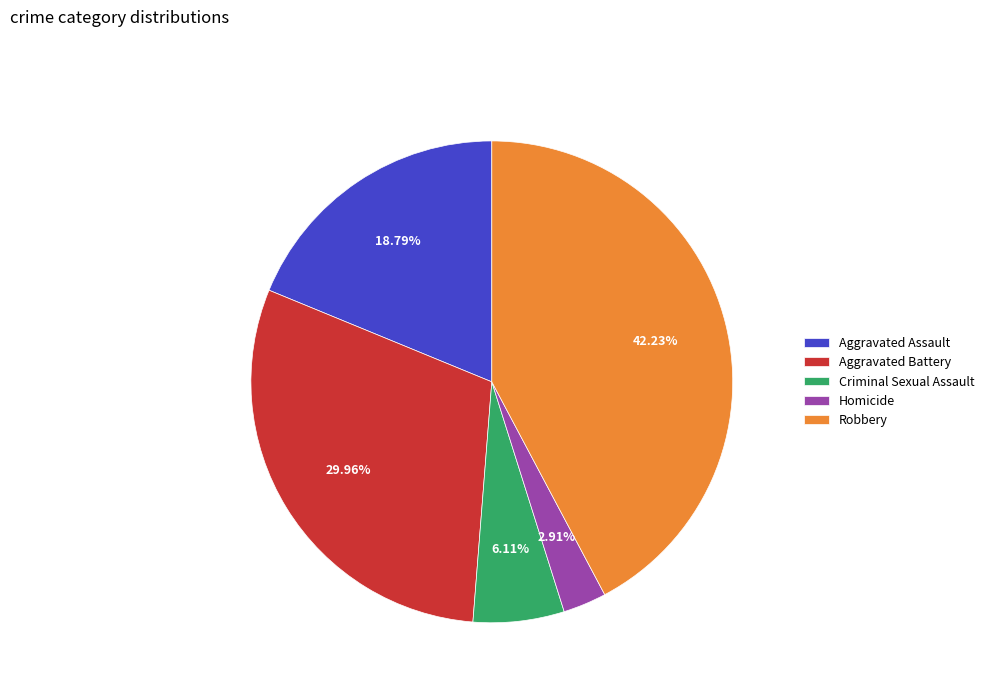

What percentage is the Robbery slice, to the nearest percent?

42%